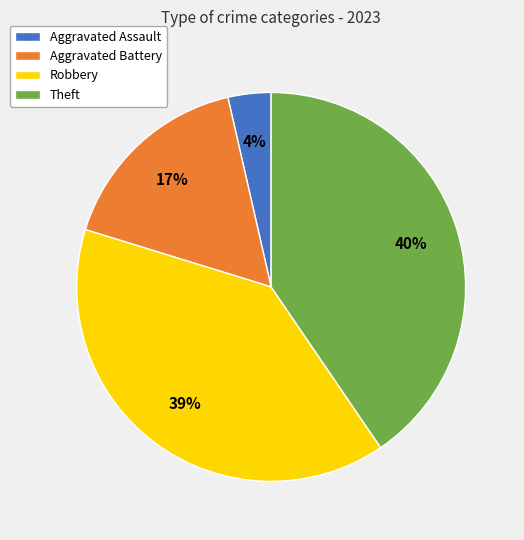

To the nearest percent, what portion does Aggravated Assault represent?

4%